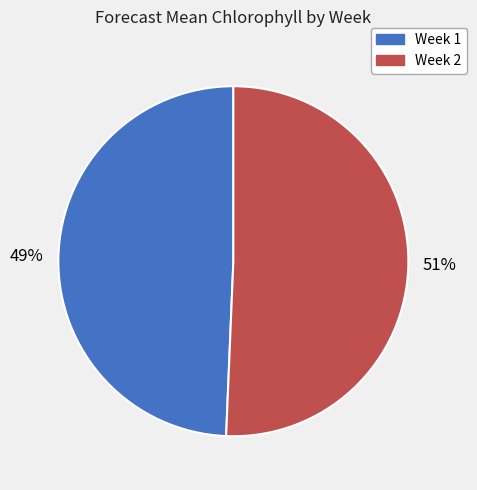

What percentage is the Week 2 slice, to the nearest percent?

51%